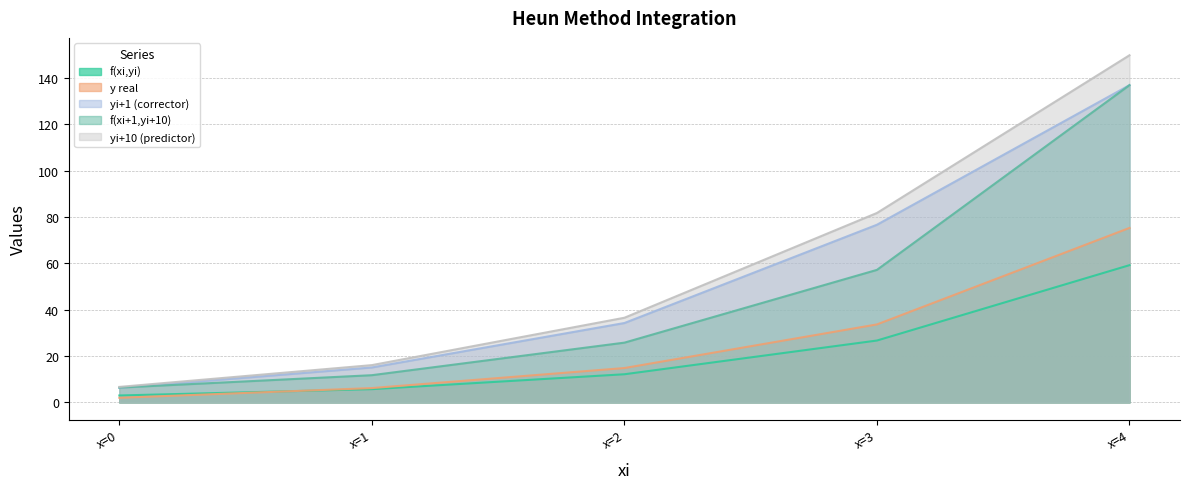

True or false: f(xi+1,yi+10) has a value of 11.8 at x=1.

True